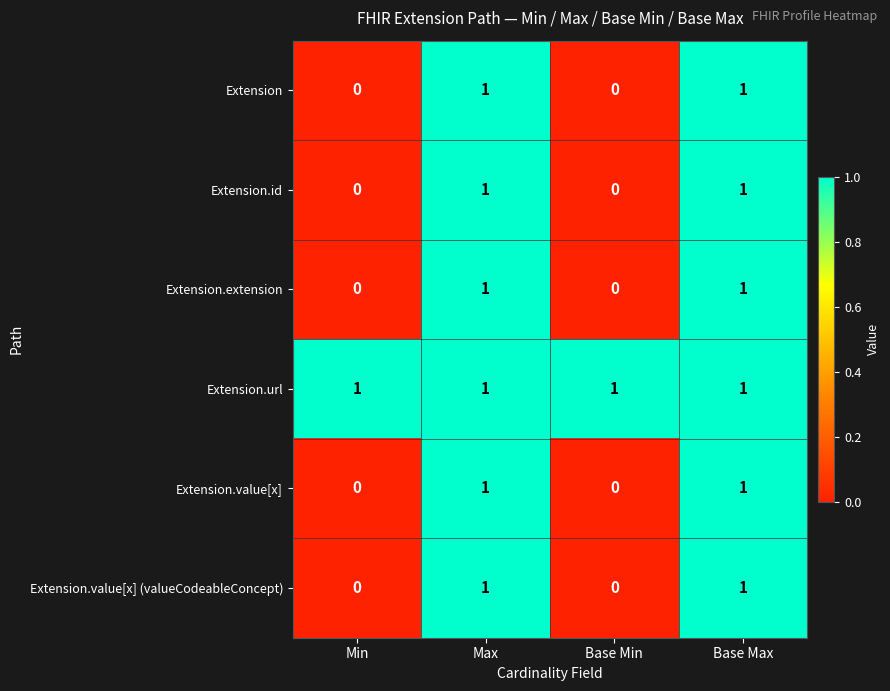

At how many categories does at least one series exceed 0?

4